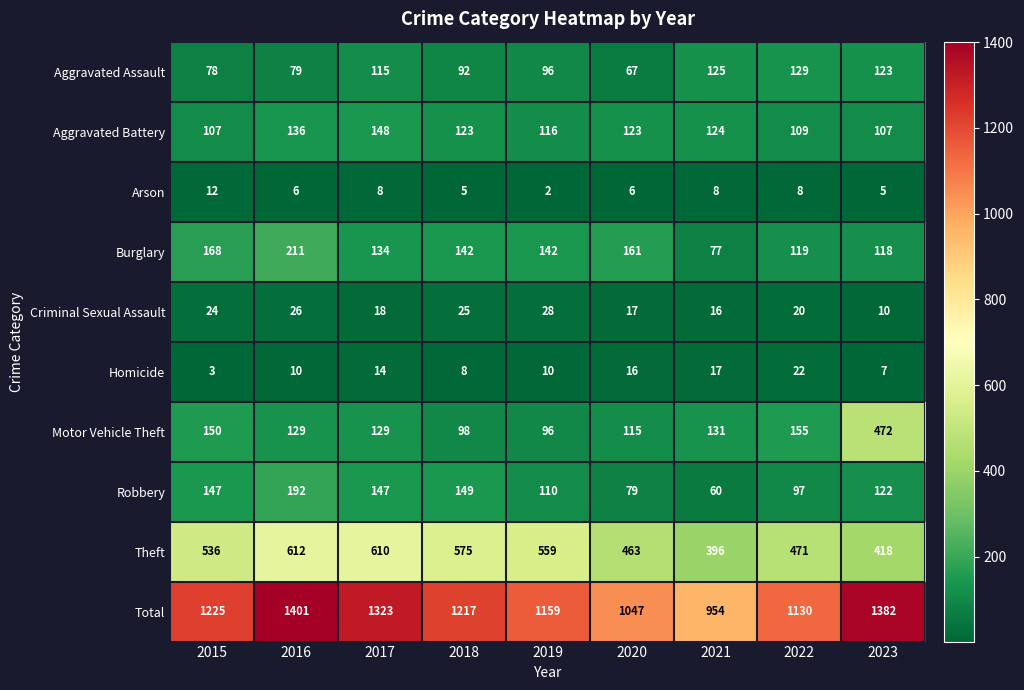

True or false: Motor Vehicle Theft has a value of 213 at 2022.

False